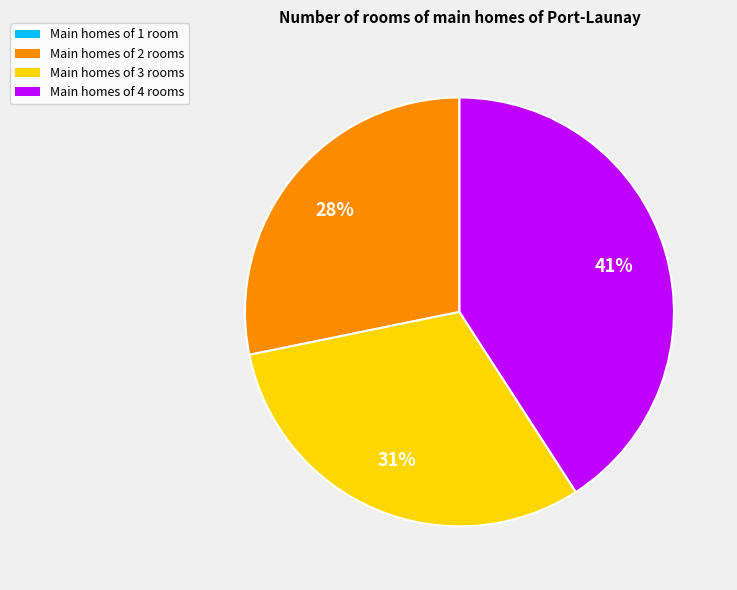

The Main homes of 2 rooms slice represents 28% of the pie. True or false?

True